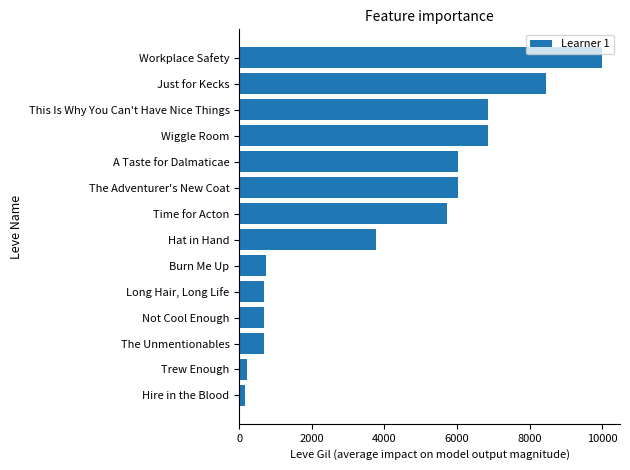

The value at Just for Kecks is 8460. True or false?

True